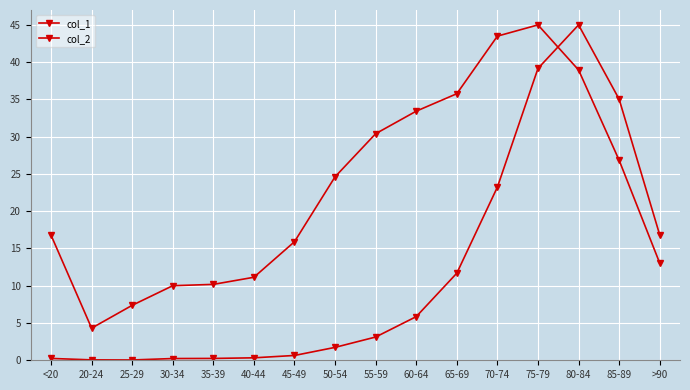

True or false: col_1 and col_2 intersect in this chart.

True